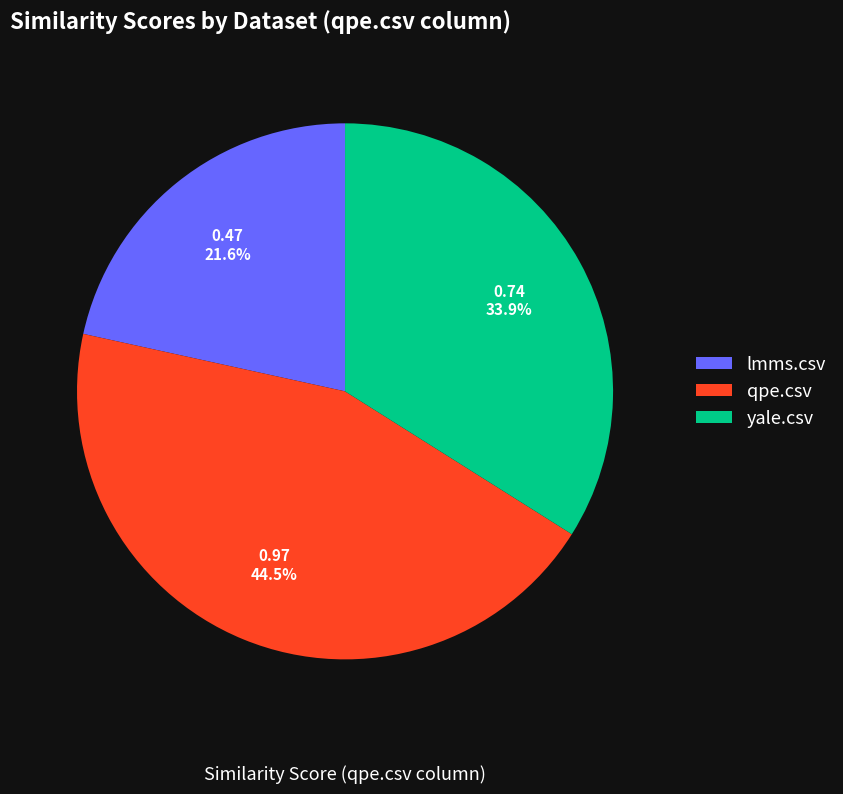

Between qpe.csv and yale.csv, which is larger?

qpe.csv